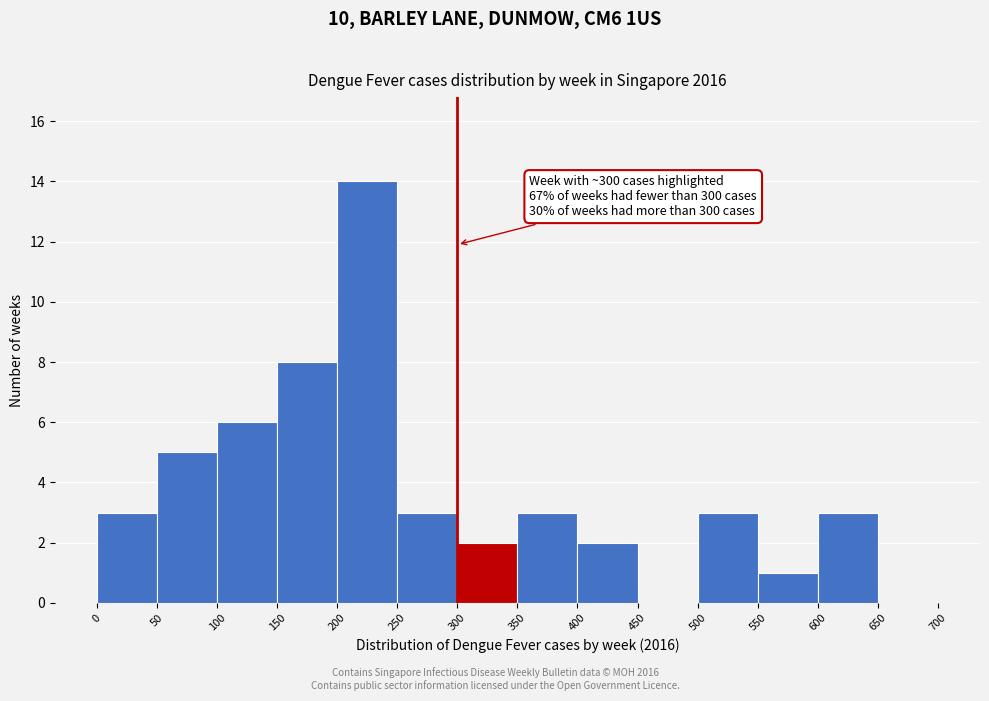

Over which range of the x-axis is the bar tallest?

200 to 250